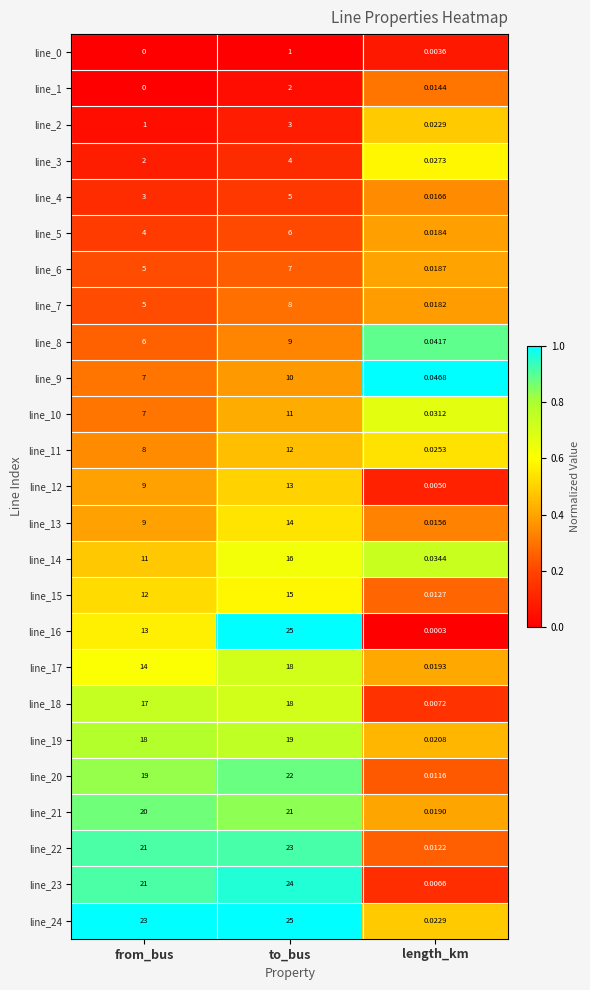

Which label corresponds to the smallest value in the chart?

from_bus